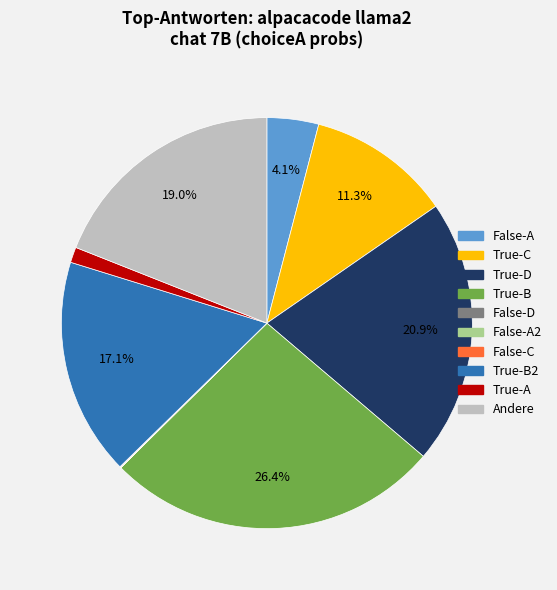

Is there a majority slice in this chart?

No